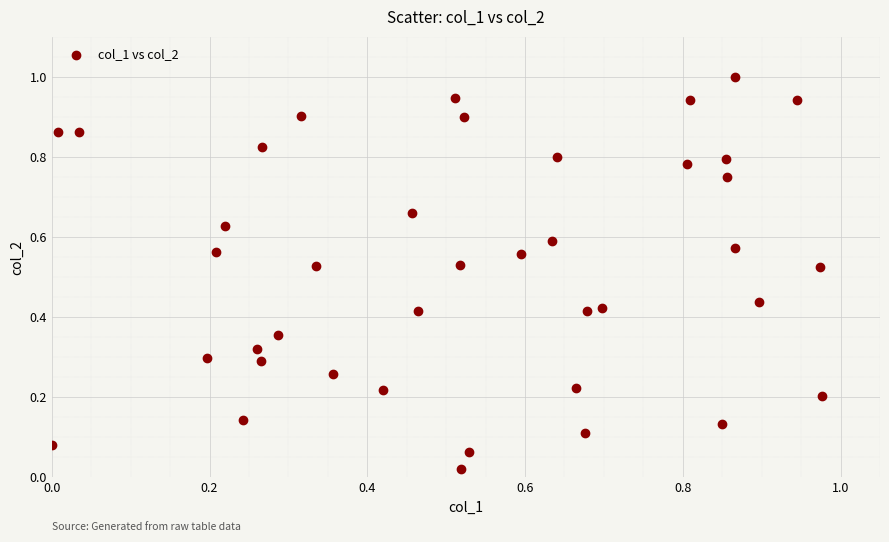

What is the range of Y values (max minus min)?

1.0